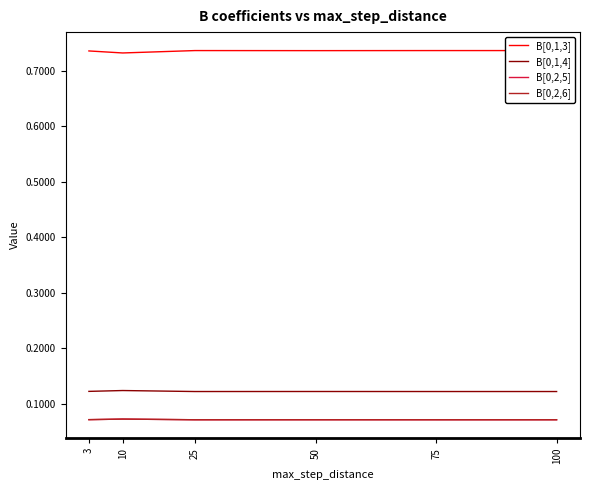

What is the minimum value shown in the chart?

0.1